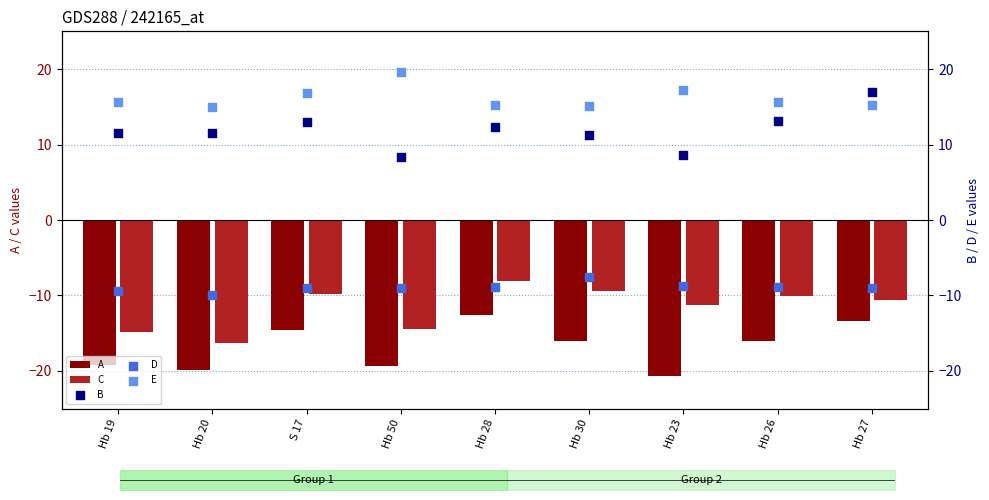

Which series contains the lowest Y value?

A